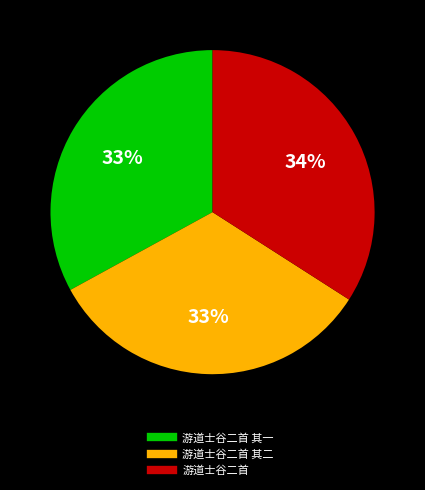

Is there any slice that represents more than half of the pie?

No